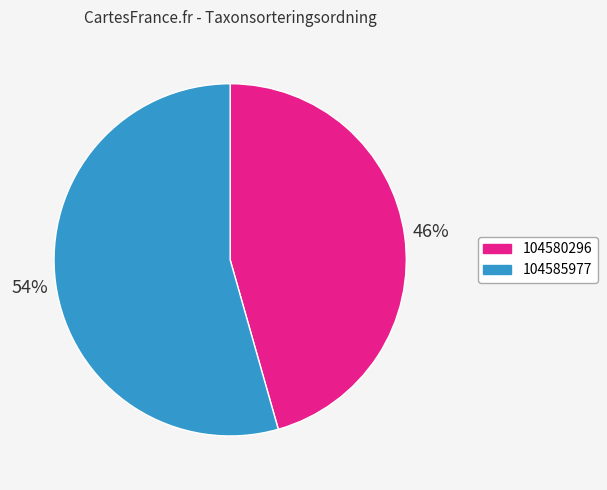

Combined, do 104585977 and 104580296 account for over 50%?

Yes